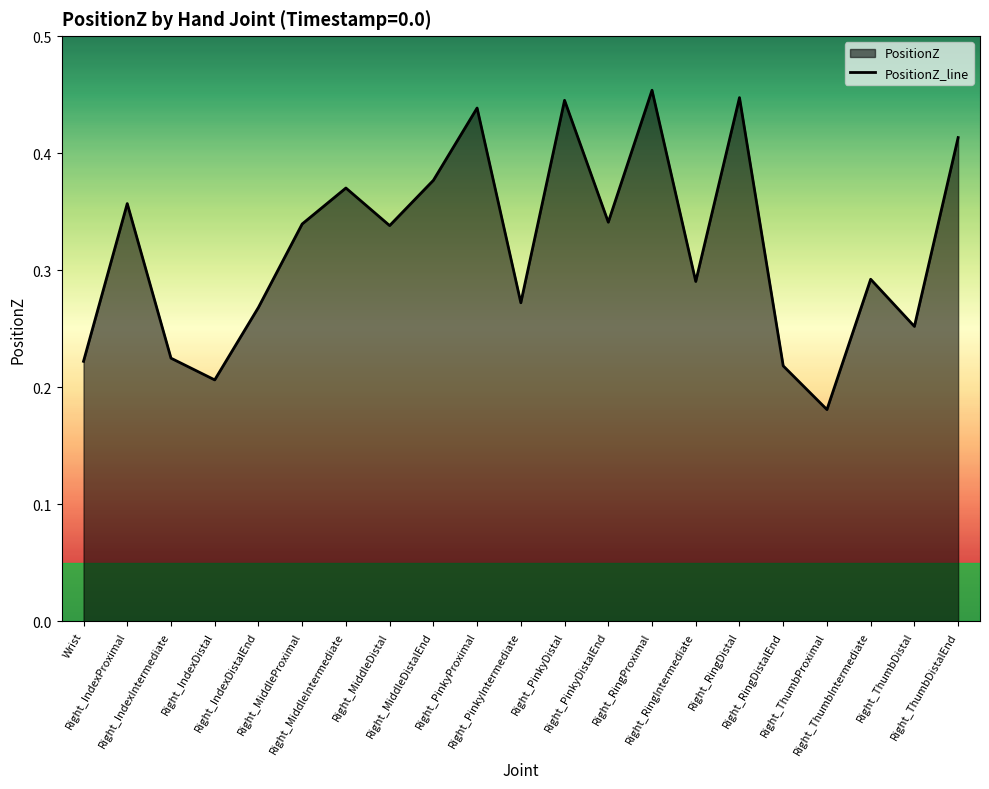

Count the values in the range 0 to 1.

21